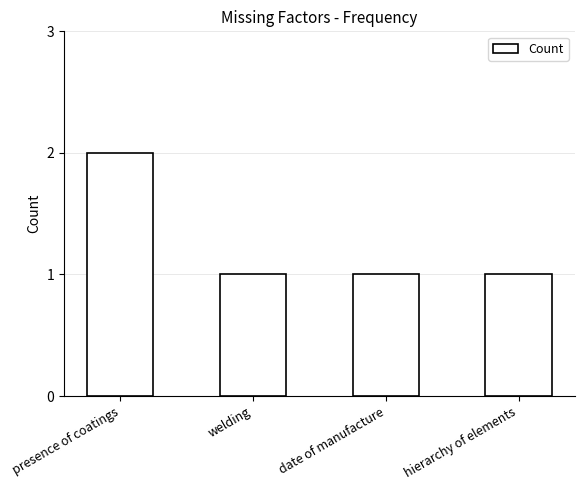

Which label corresponds to the largest value in the chart?

presence of coatings